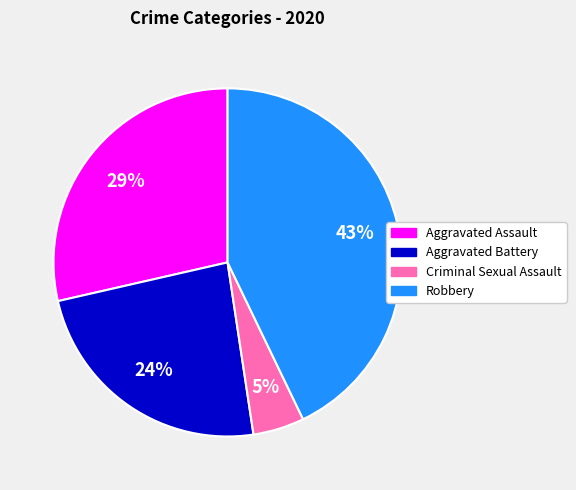

How many segments does this pie chart have?

4